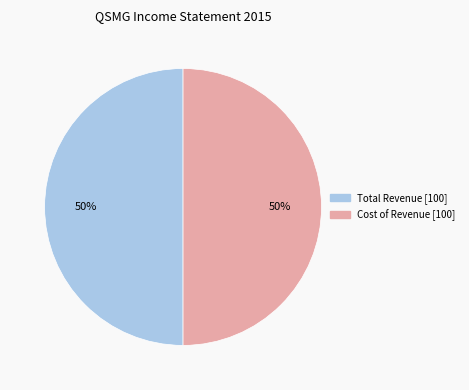

Does any single category account for the majority?

No